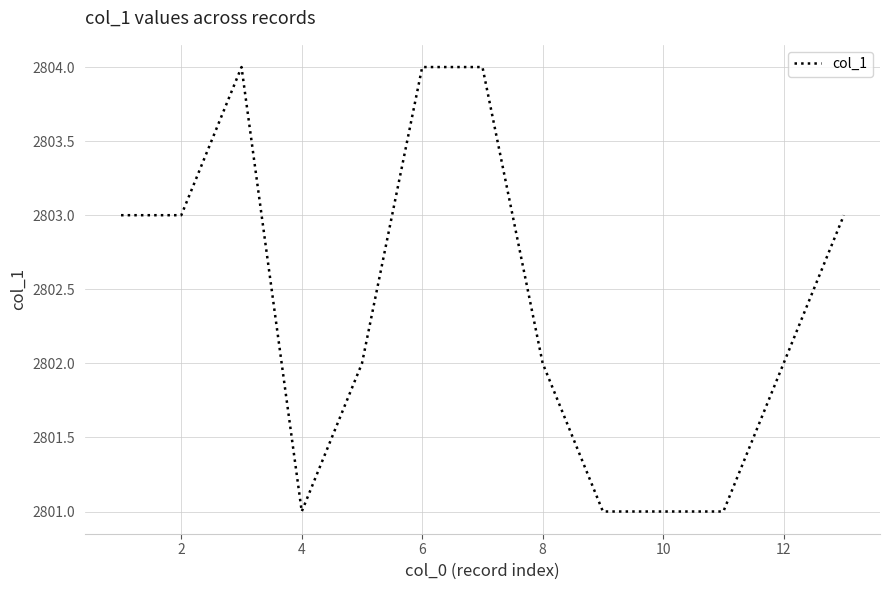

Does the chart have visible grid lines?

Yes